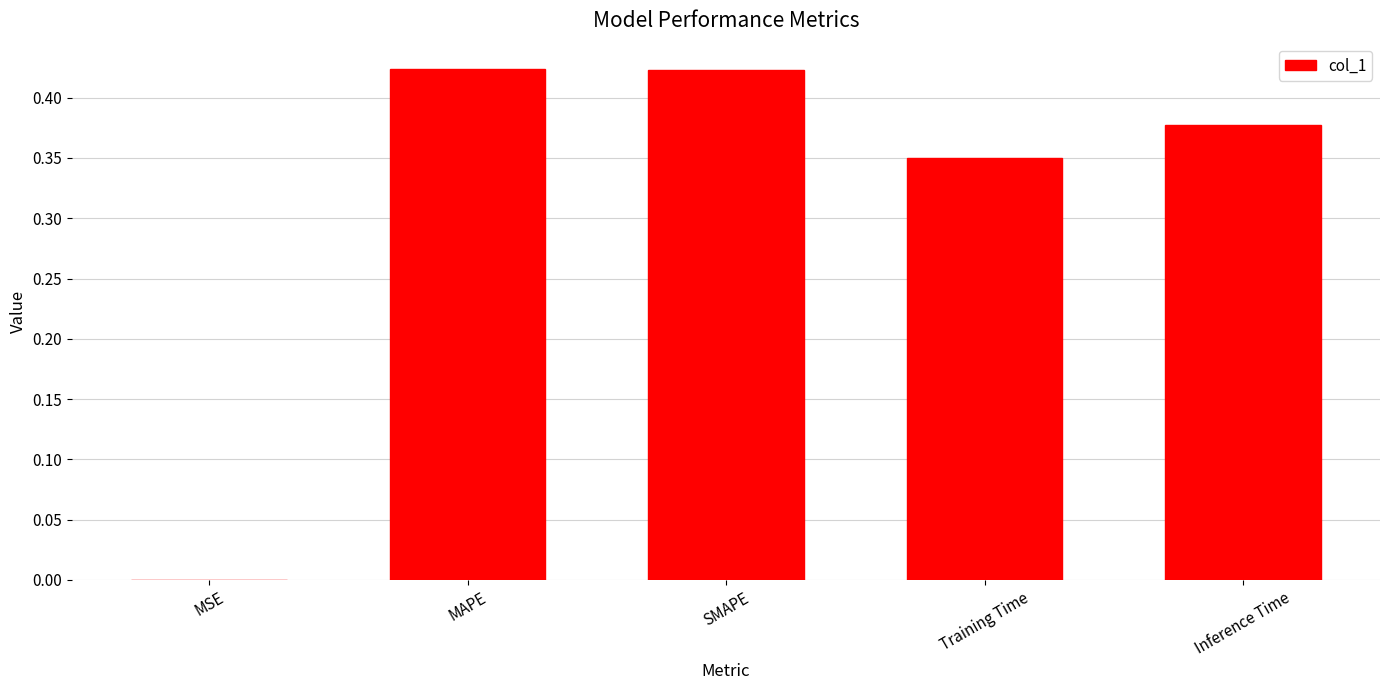

Which has a higher value, SMAPE or Inference Time?

SMAPE